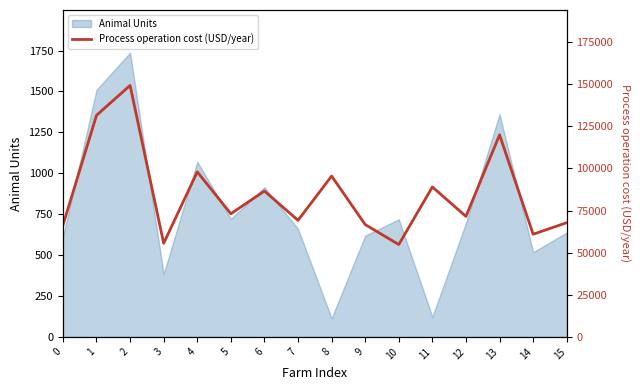

List the labels in order of value, largest first.

2, 1, 13, 4, 8, 11, 6, 5, 12, 7, 15, 9, 0, 14, 3, 10